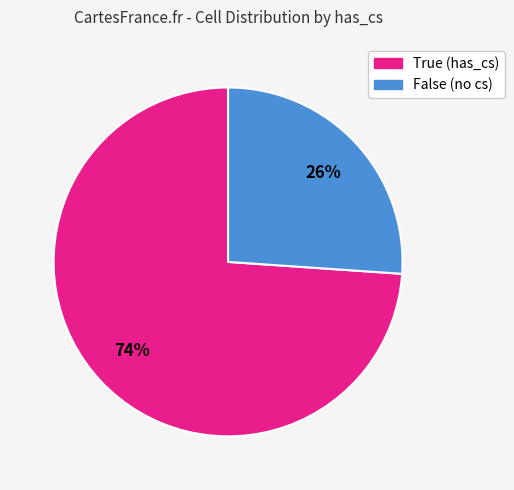

How many segments does this pie chart have?

2